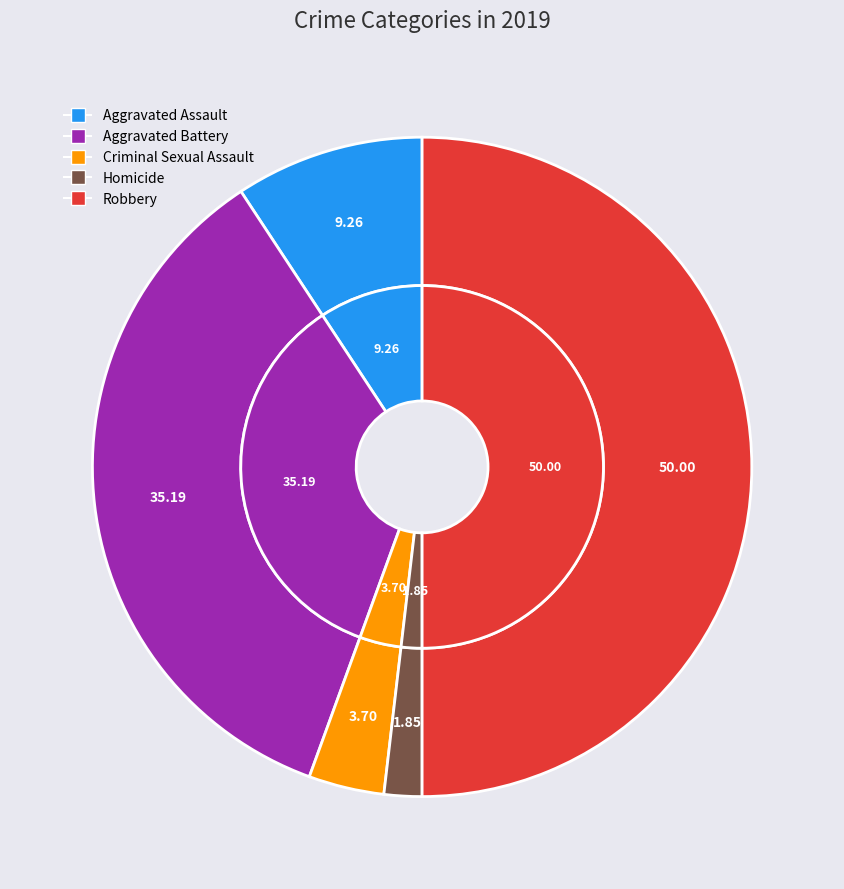

To the nearest percent, what percentage of the pie is Aggravated Battery?

35%